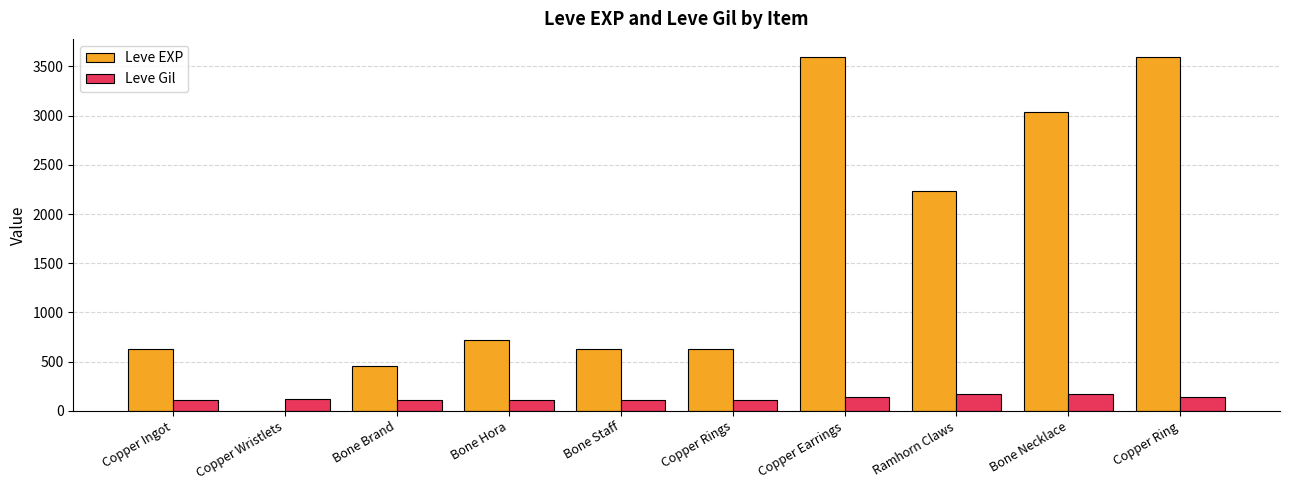

Count the number of data series in this chart.

2